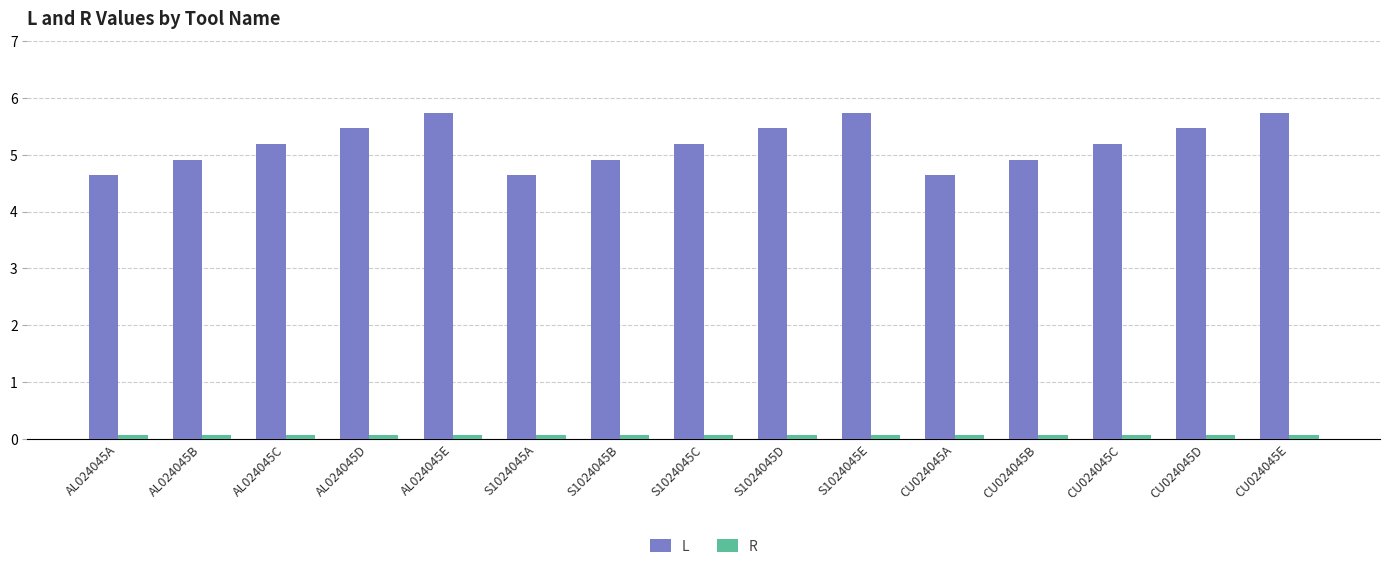

Between S1024045E and CU024045A, which series saw the biggest shift?

L